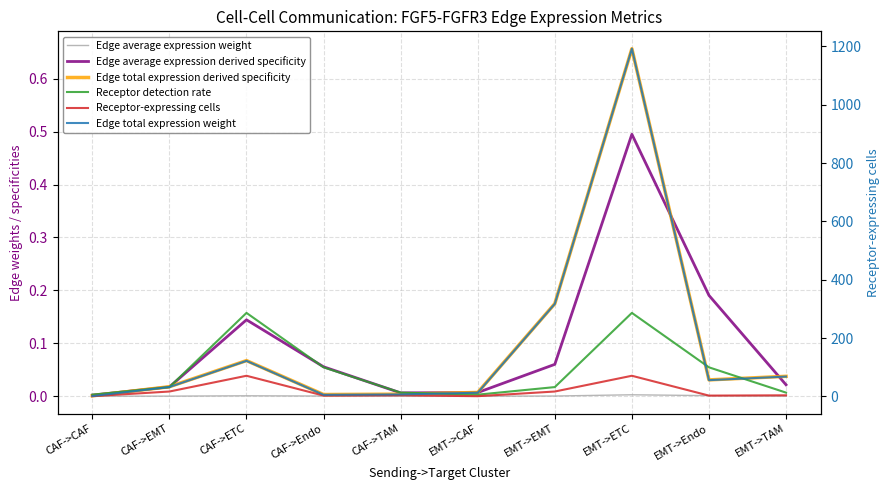

True or false: Edge average expression weight has a value of 0.0 at CAF->EMT.

False